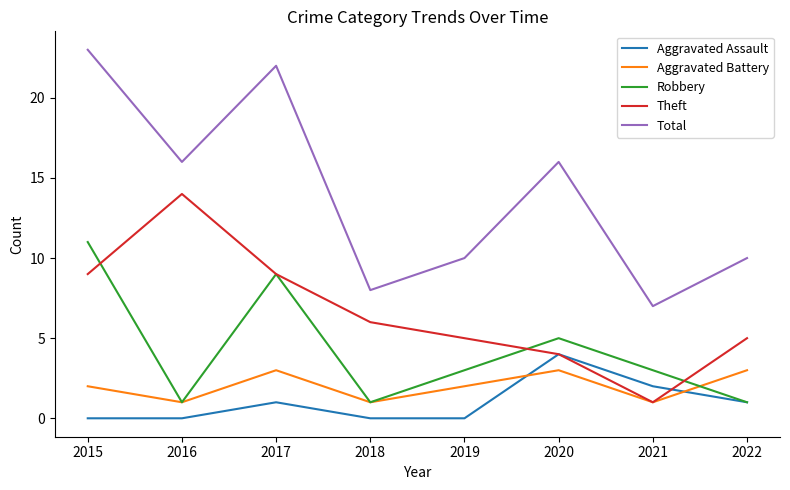

What is the average value of the Aggravated Assault series?

1